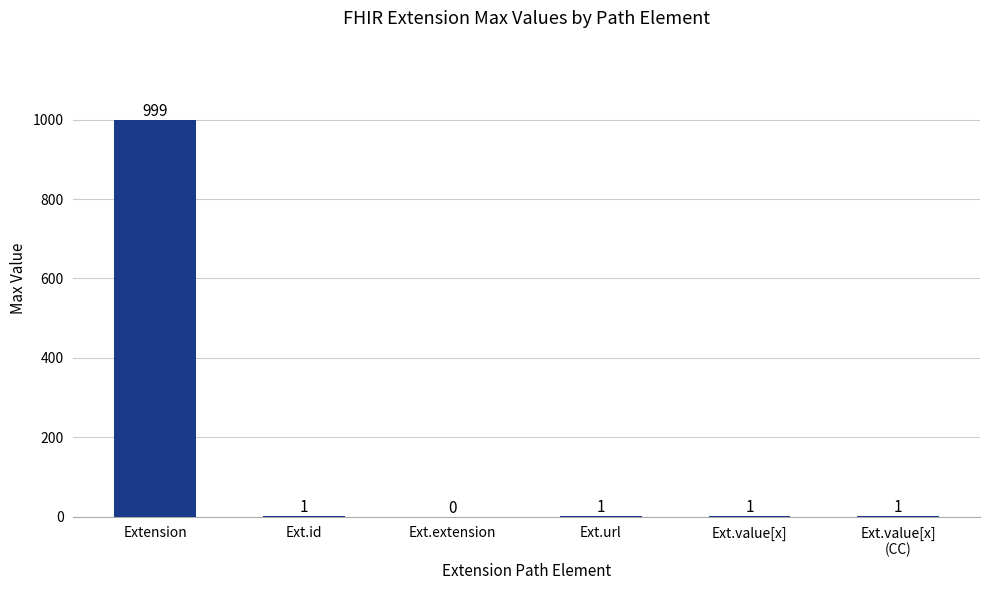

What is the maximum value shown in the chart?

999